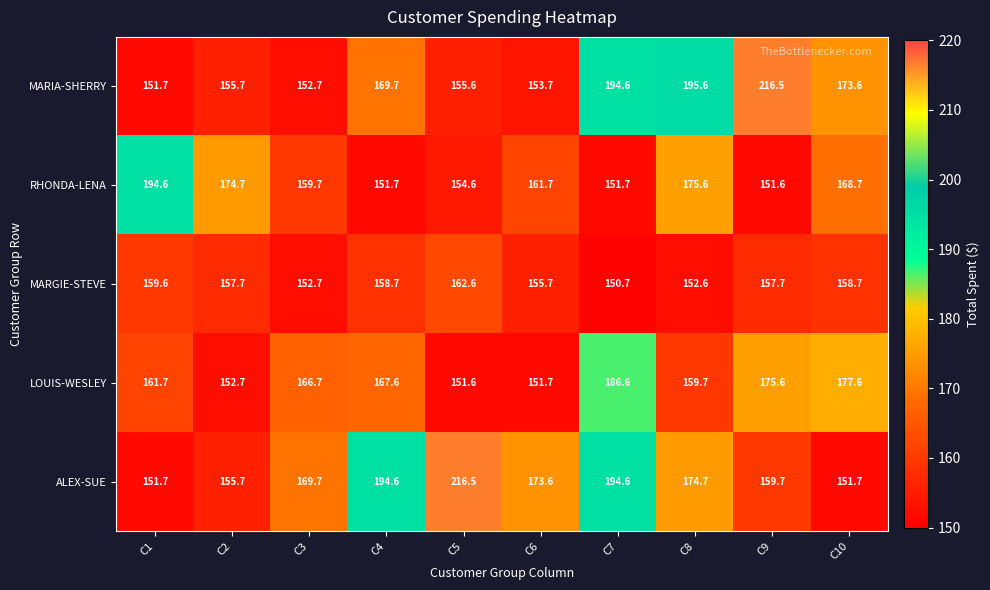

The MARIA-SHERRY series shows 216.7 at C5. True or false?

False